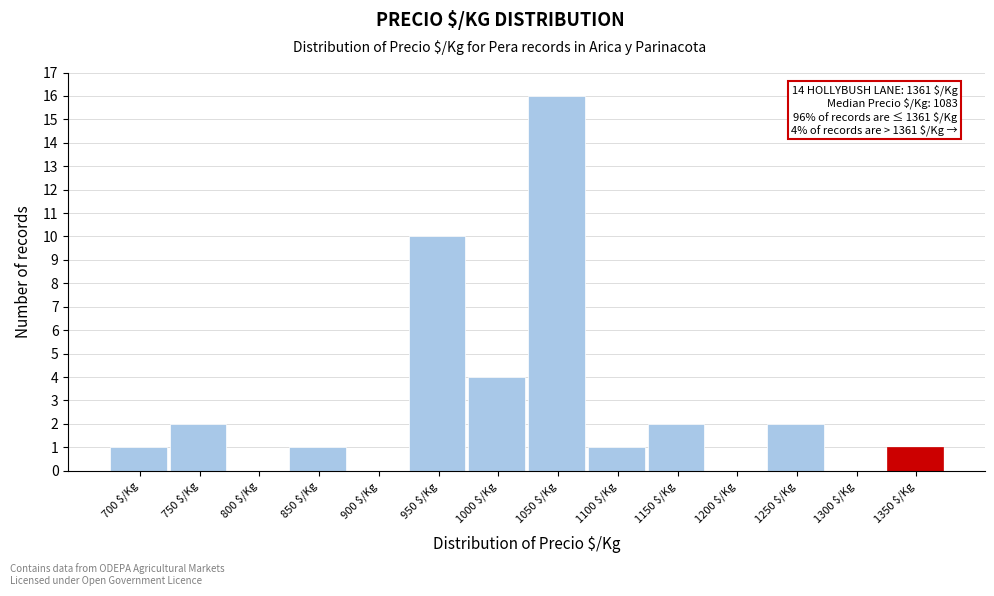

What is the sum of all values?

40